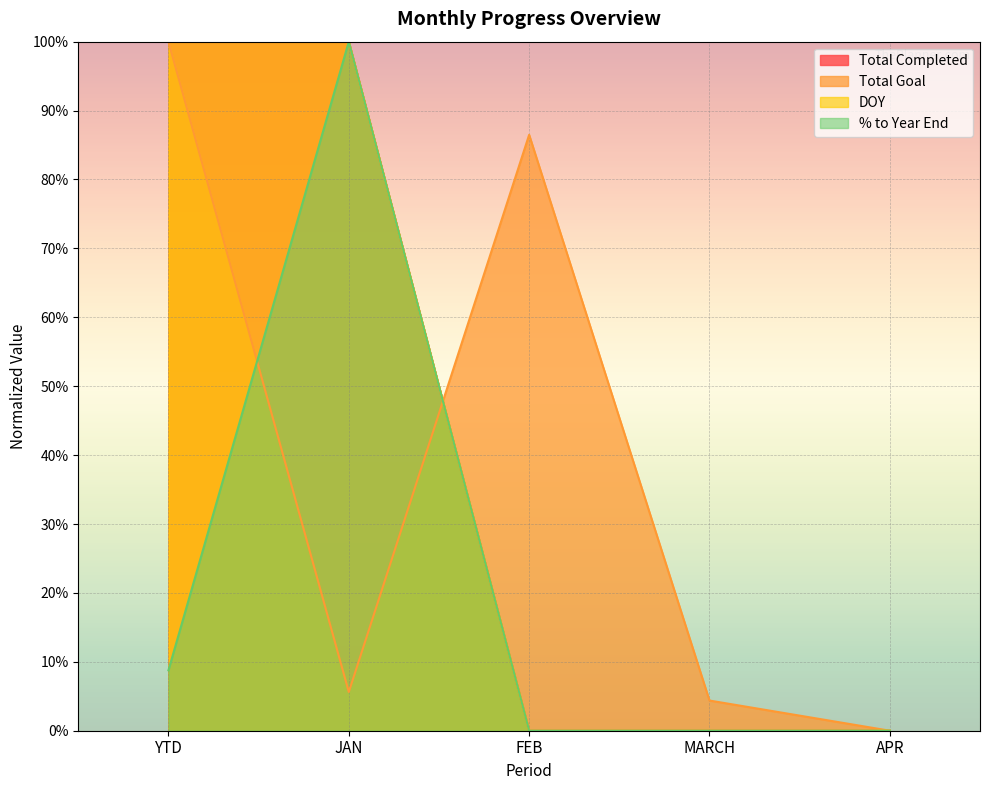

At which category is the sum across all series the highest?

YTD